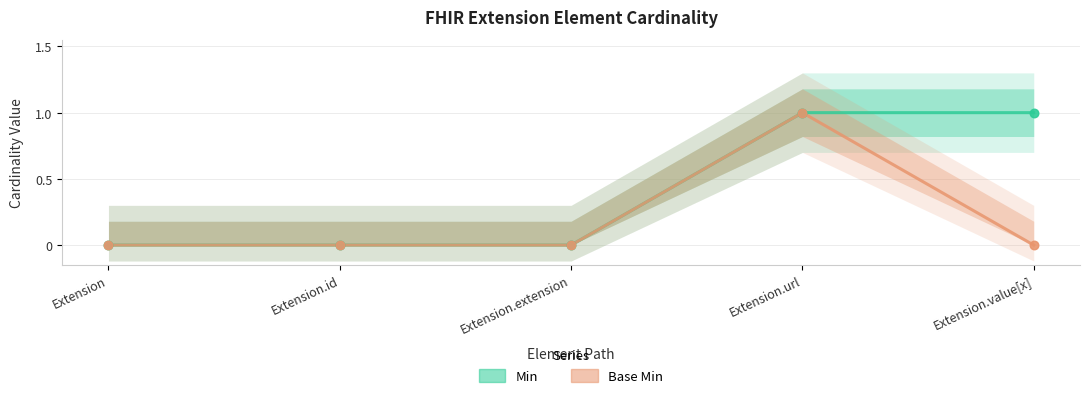

Which series has the largest total across all categories?

Min